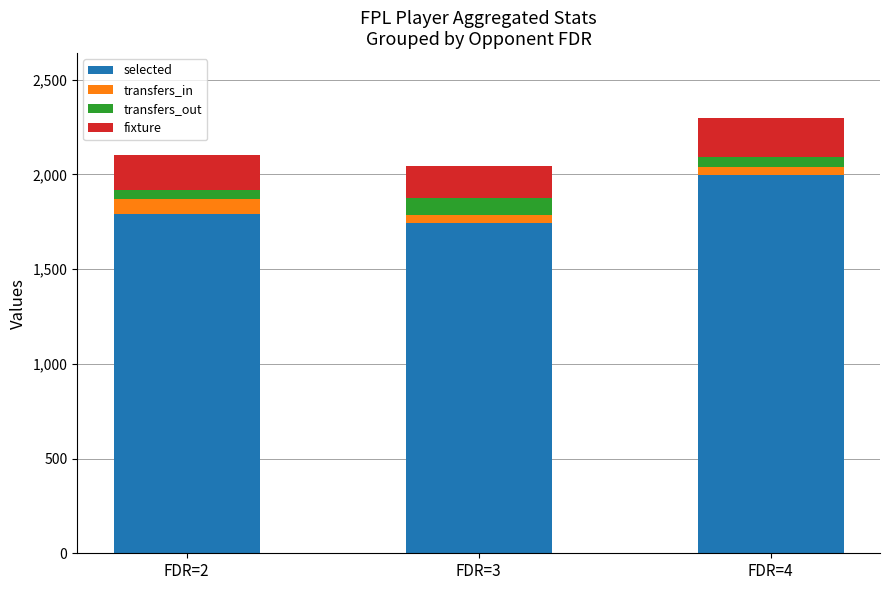

Which category has the highest value in the selected series?

FDR=4